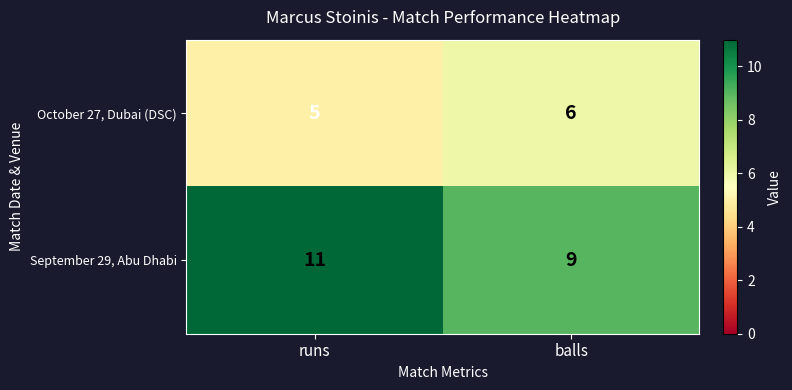

What is the approximate value of October 27, Dubai (DSC) at runs?

5